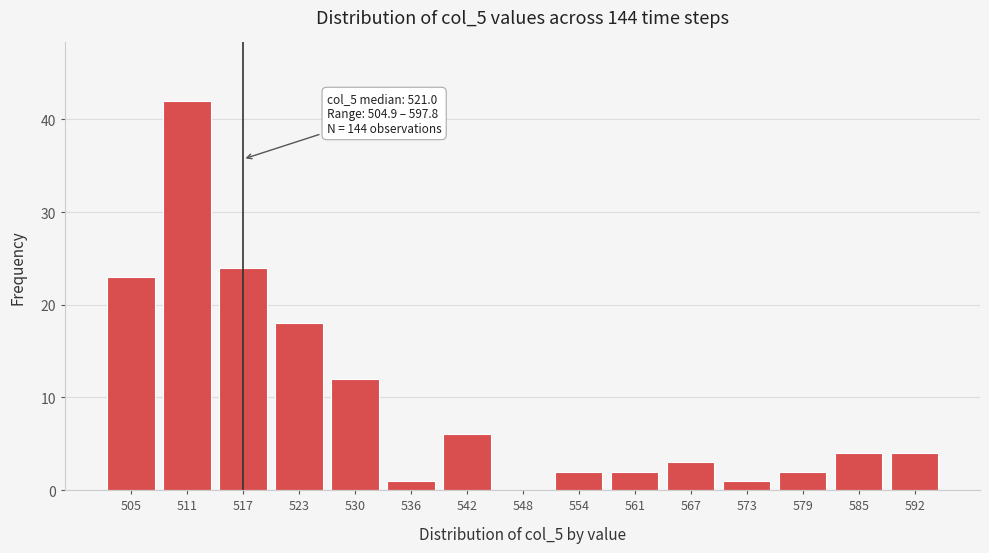

Reading right to left, what are all the values shown in this chart?

592=4	585=4	579=2	573=1	567=3	561=2	554=2	548=0	542=6	536=1	530=12	523=18	517=24	511=42	505=23